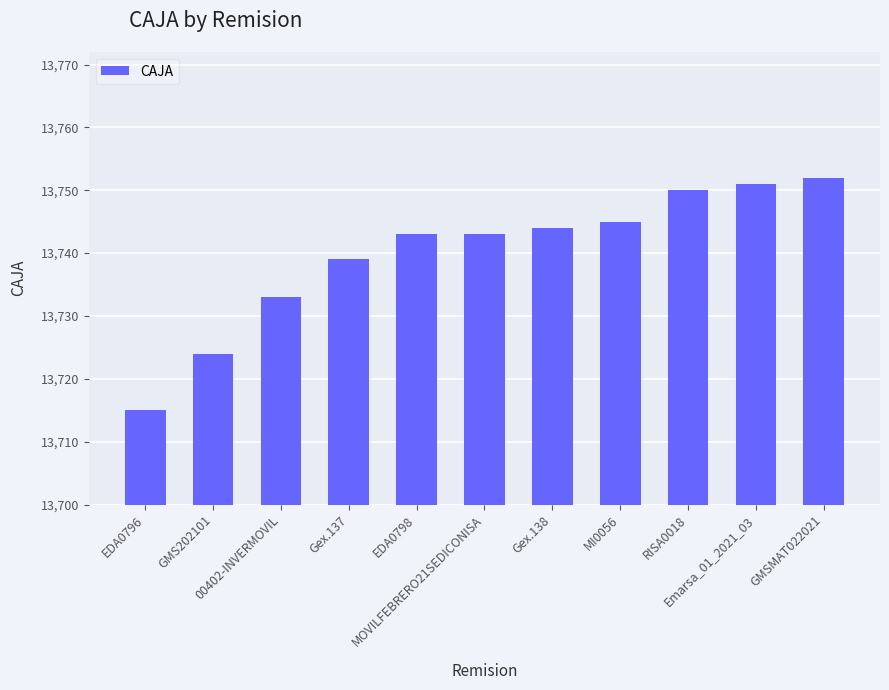

Are the bars grouped side by side (vs. stacked)?

No